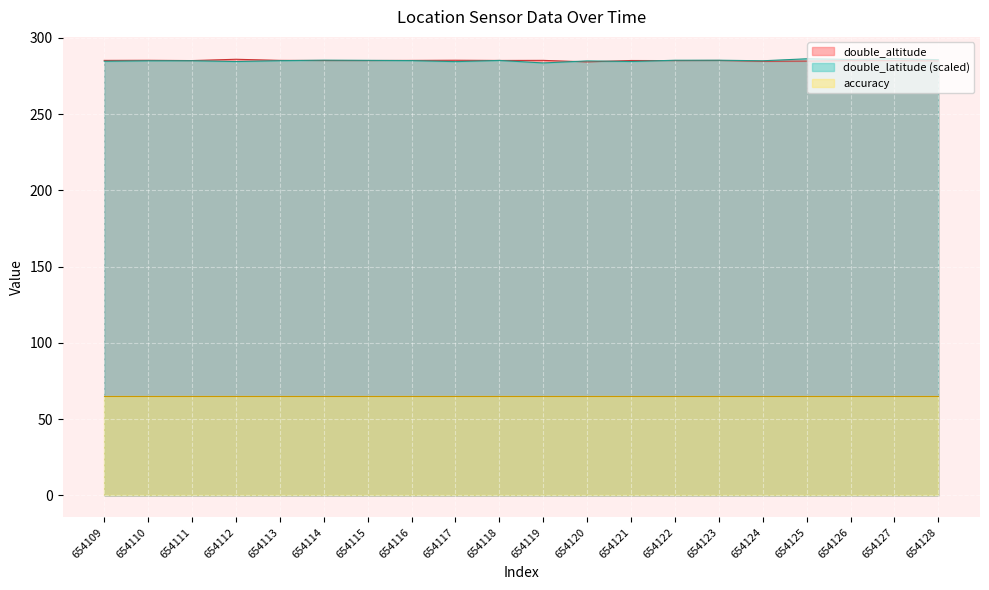

Which series changed the most between 654111 and 654119?

double_latitude